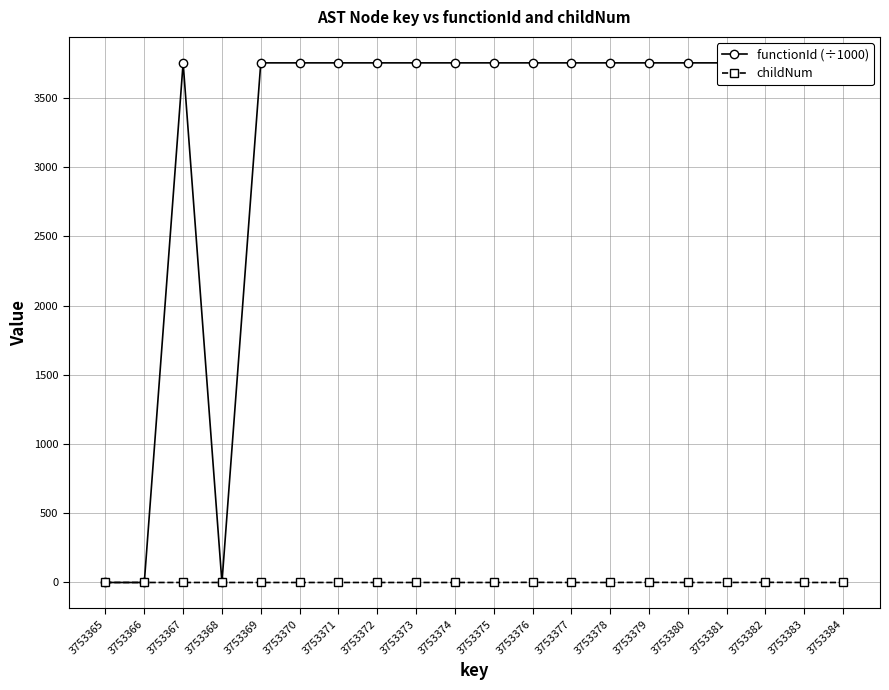

At how many categories does at least one series exceed 3517?

17